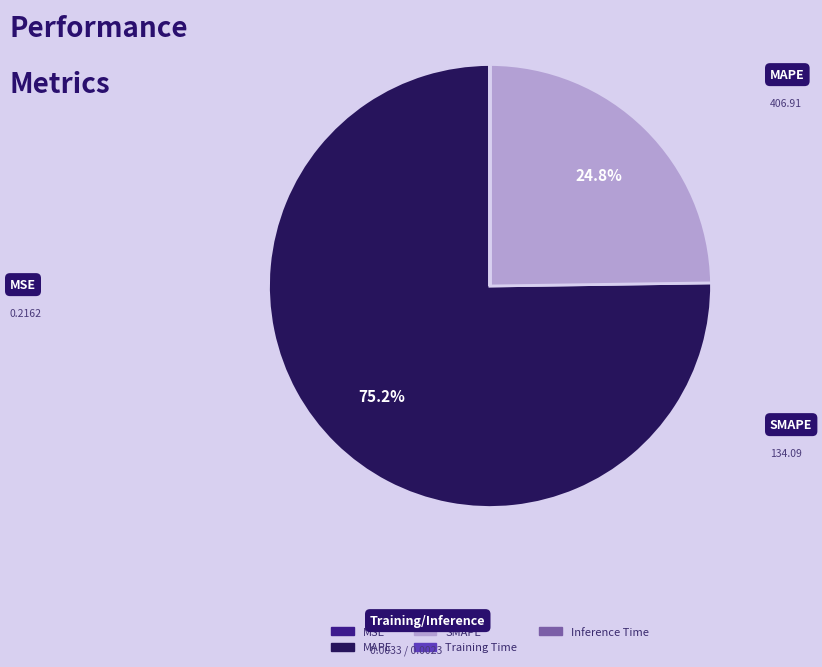

What is the largest slice in the pie chart?

MAPE